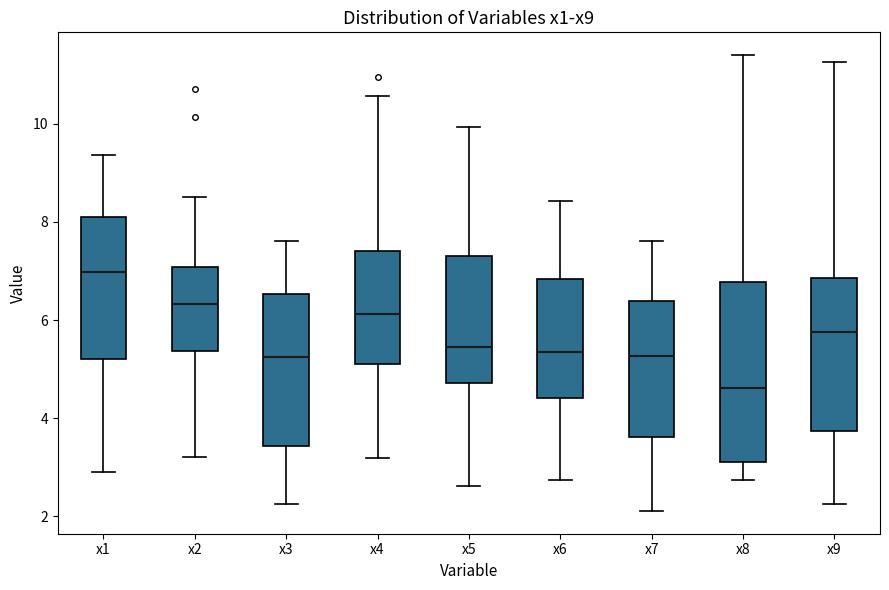

Which box is the tallest, from its lower edge to its upper edge?

x8